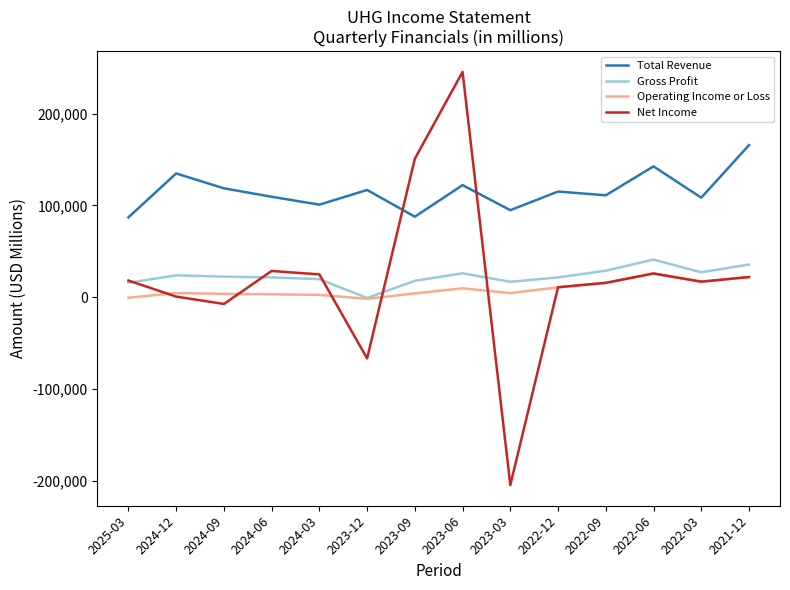

Which series has the widest spread of values?

Net Income